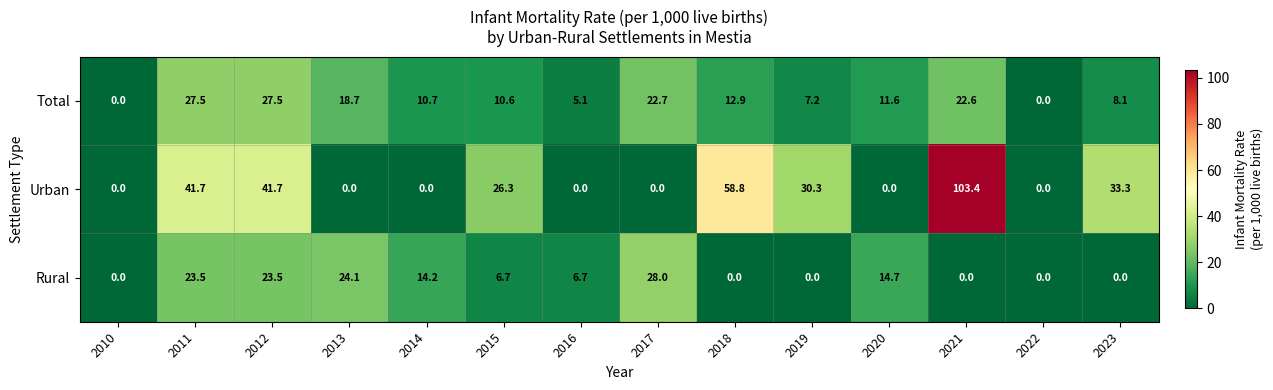

The value of Rural at 2020 is 7.2. True or false?

False